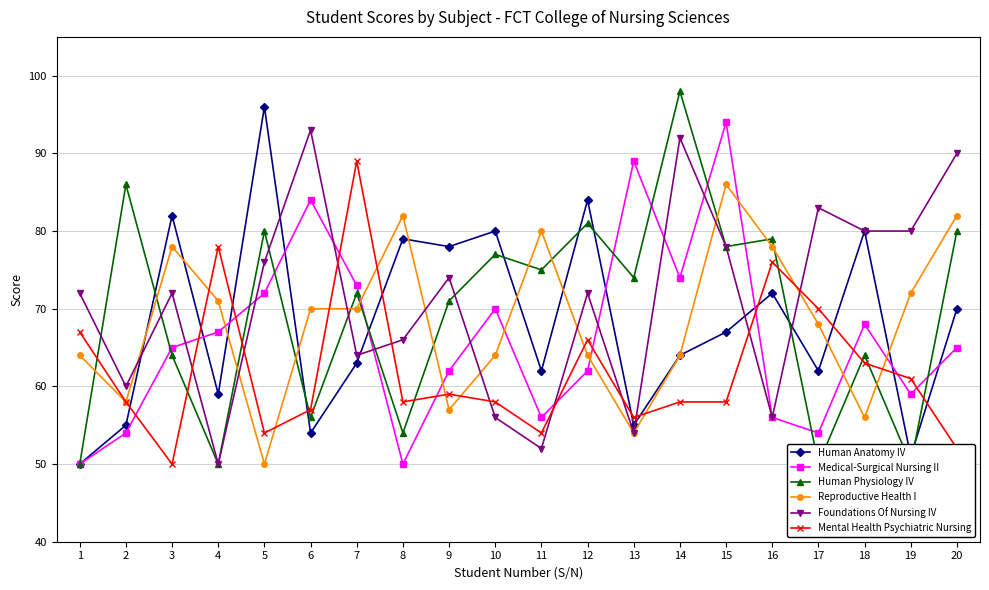

At which category does Medical-Surgical Nursing II reach its first local valley?

8